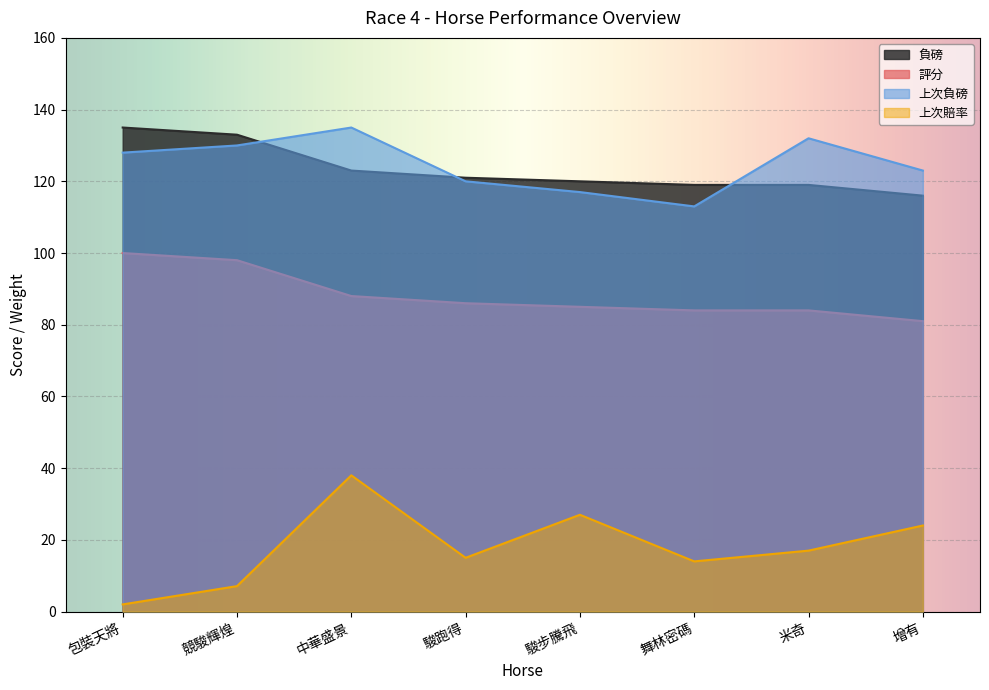

What is the total value across all series at 駿跑得?

342.0